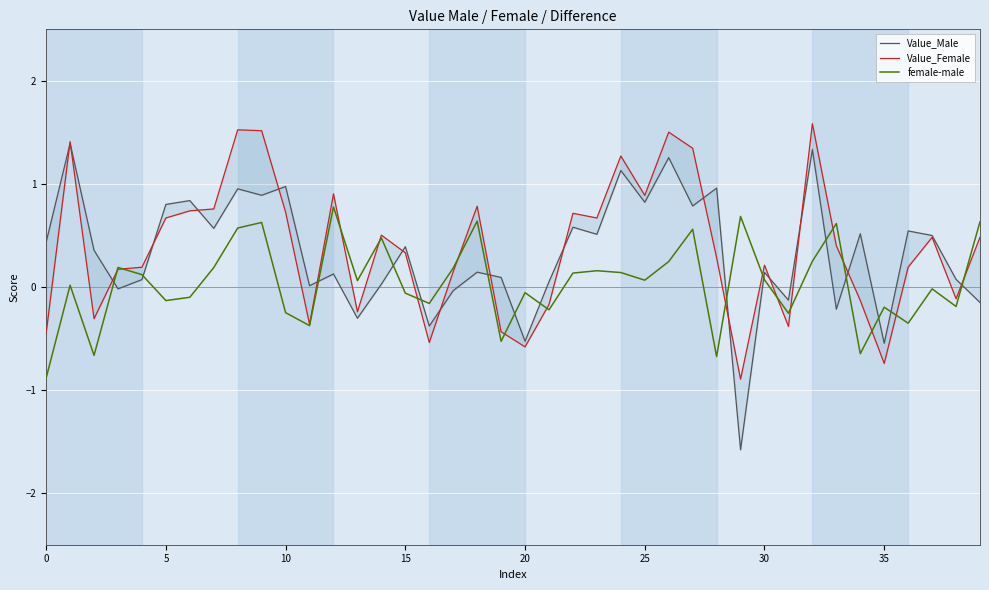

At how many categories does at least one series exceed 0?

36